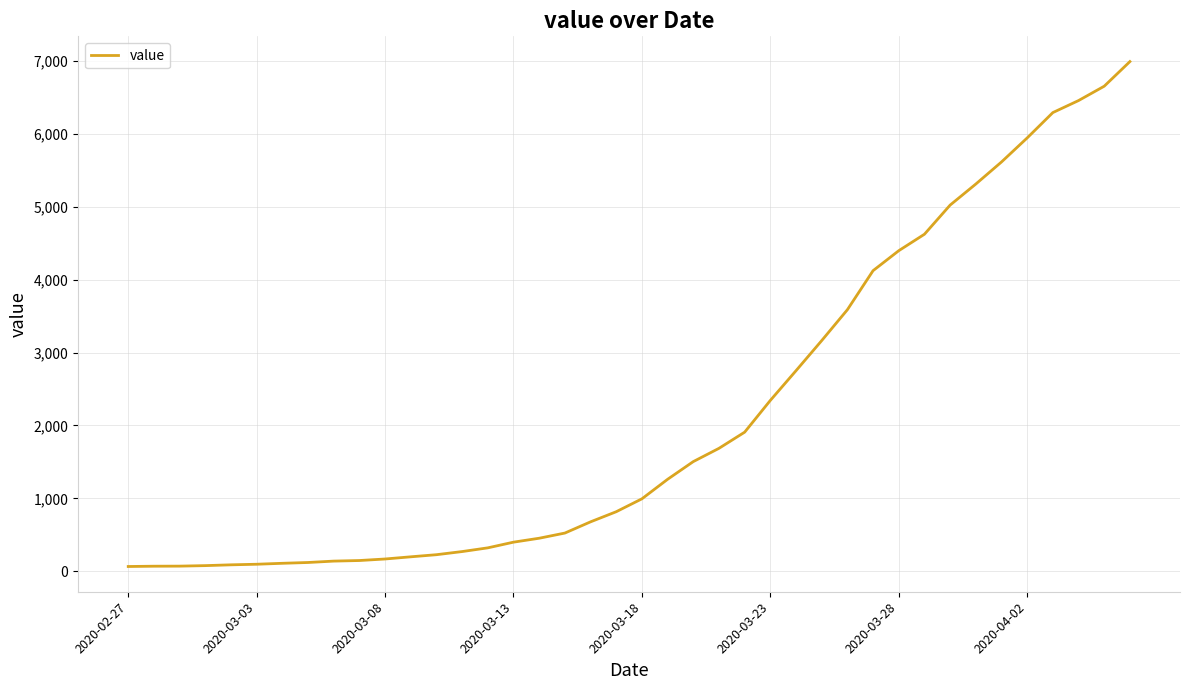

What is the difference between the maximum and second lowest values?

6927